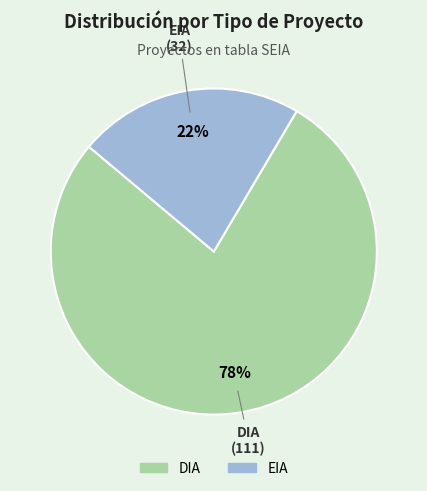

Combined, do EIA and DIA account for over 50%?

Yes